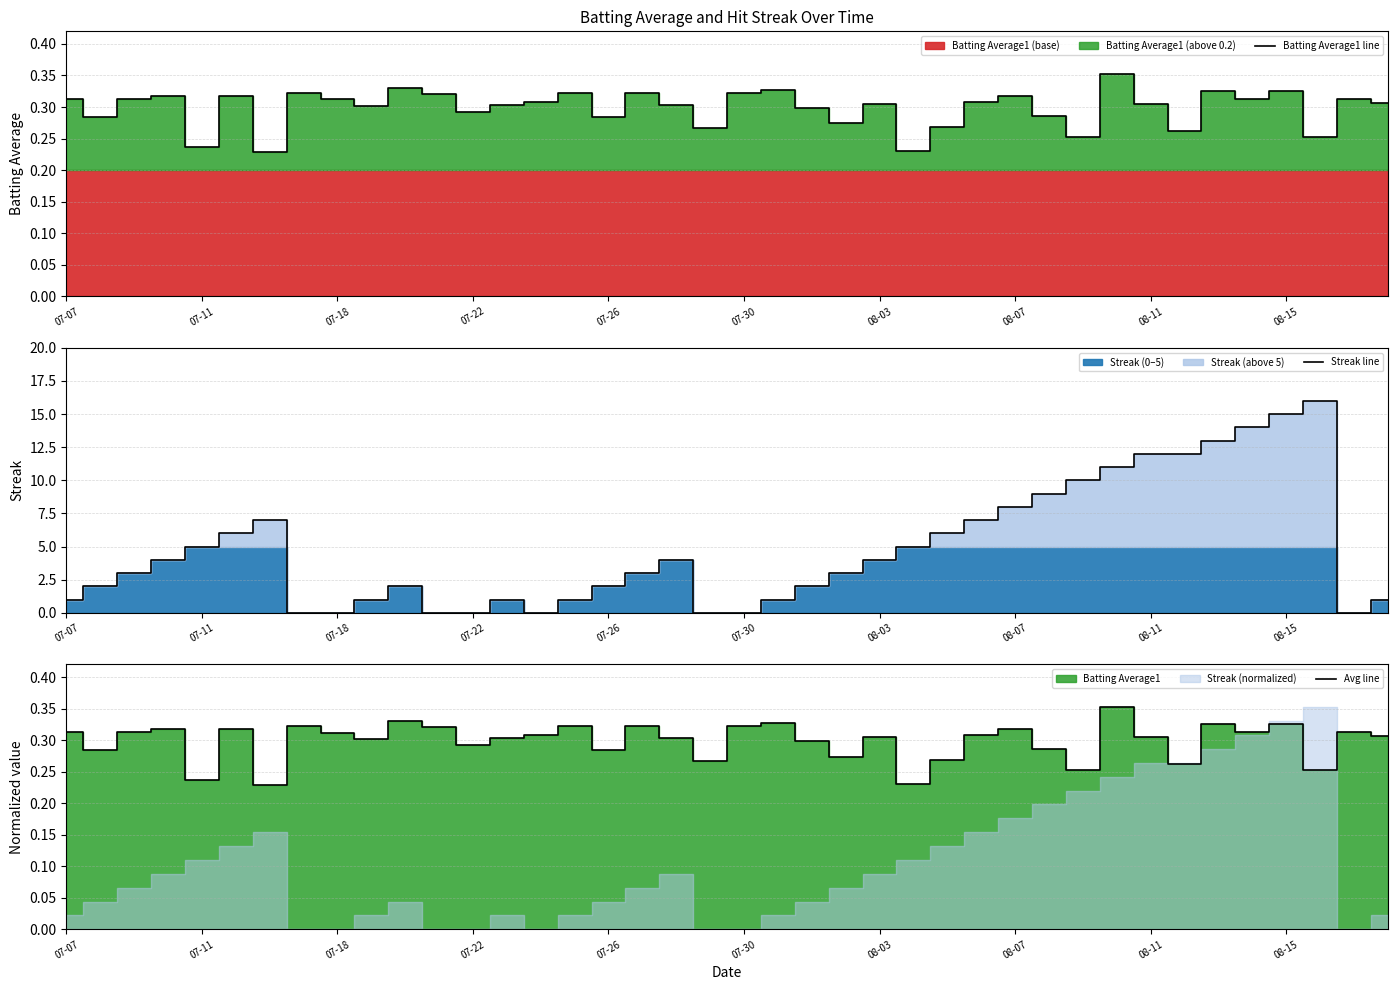

What is the average value of the Batting Average1 line series?

0.3